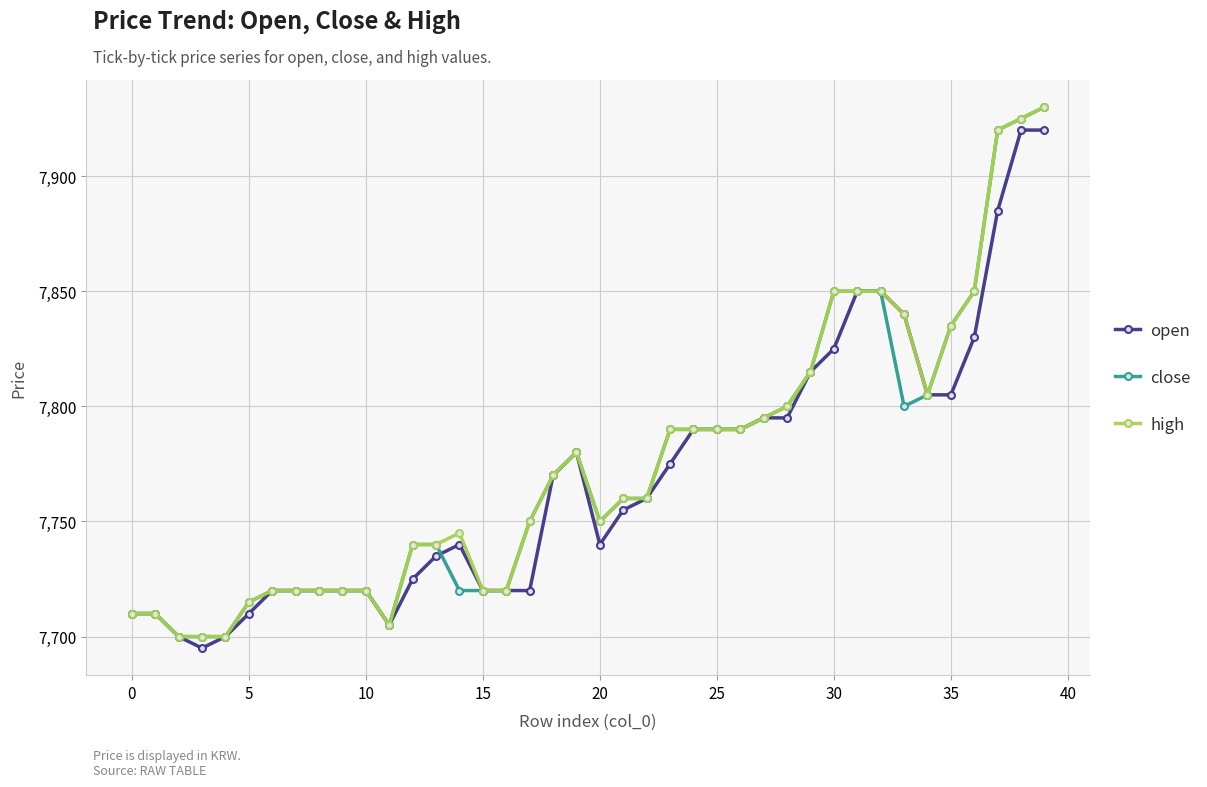

List the series in order of their overall mean, lowest first.

open, close, high